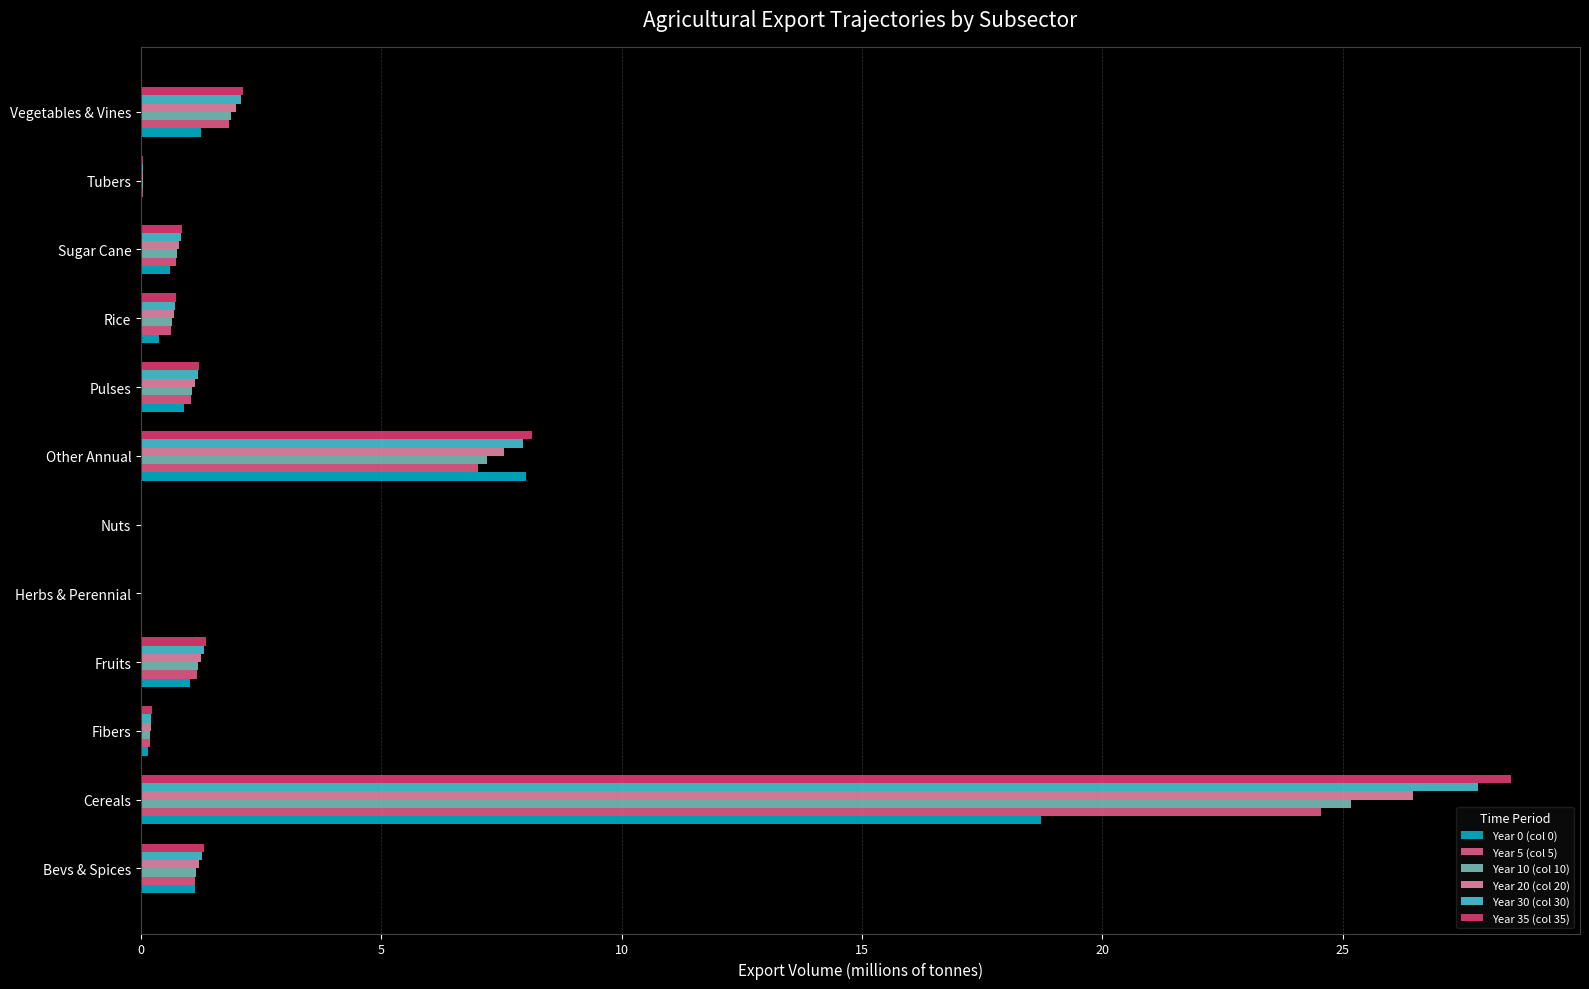

How many values in the Year 5 (col 5) series exceed 1?

6